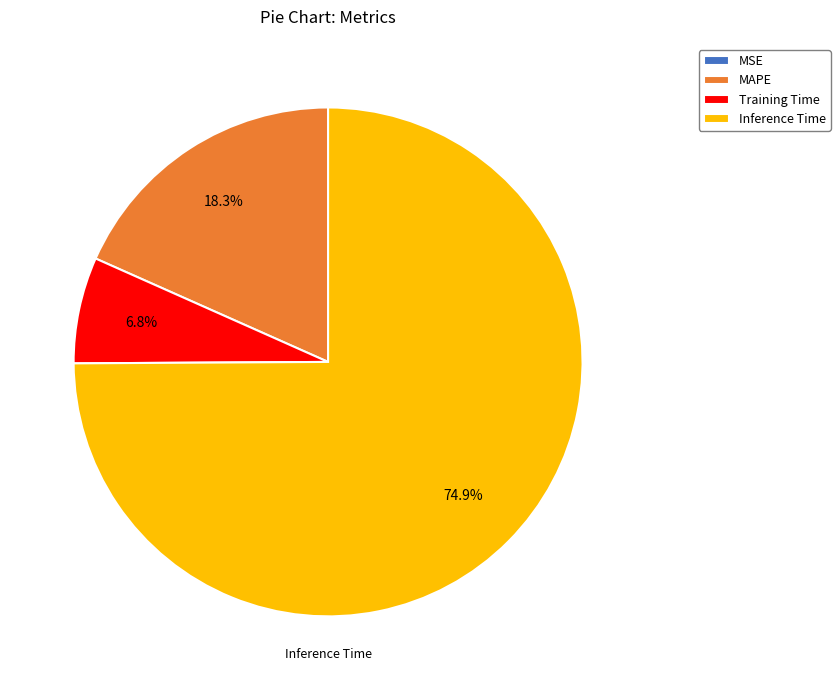

Approximately how many times larger is the value at Inference Time compared to MAPE?

4.1